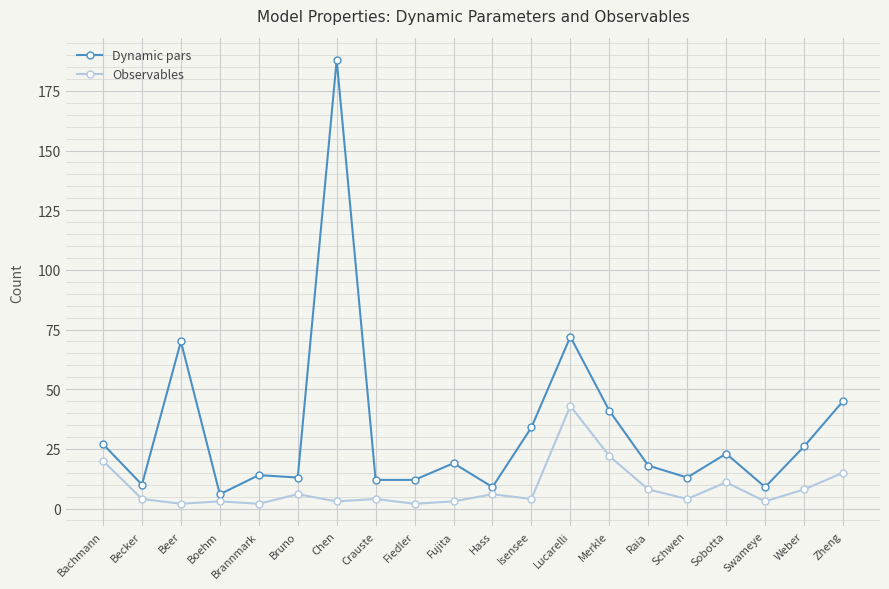

How many values in the Dynamic pars series are below 19?

10